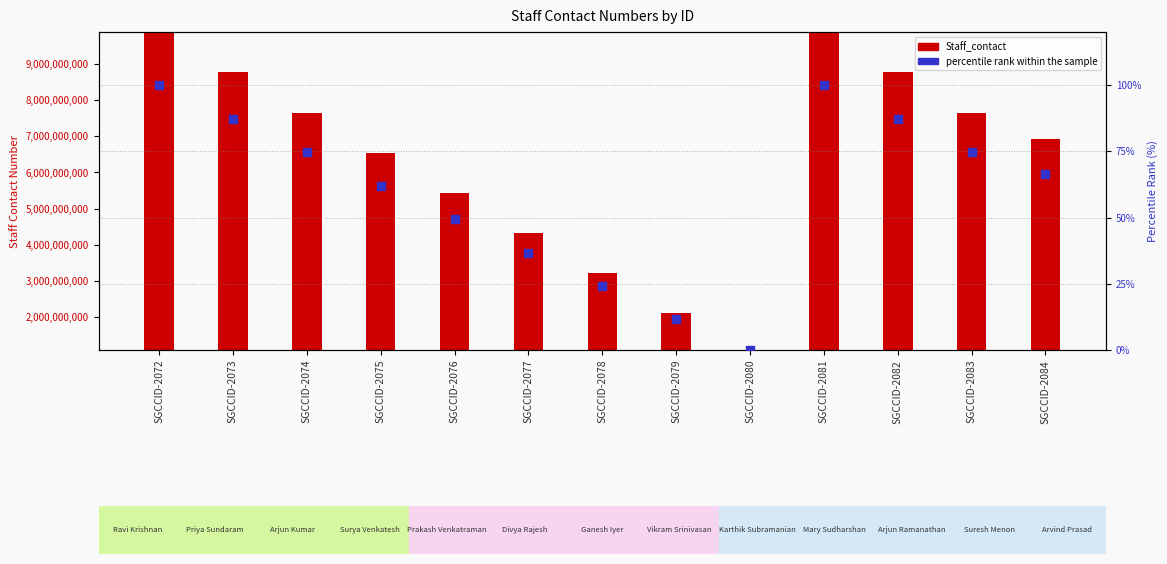

Which series contains the highest Y value?

Staff_contact